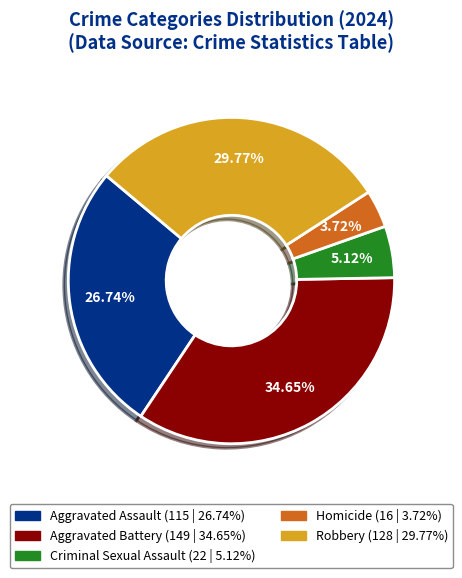

To the nearest percent, what is the difference between the largest and smallest slice percentages?

31%